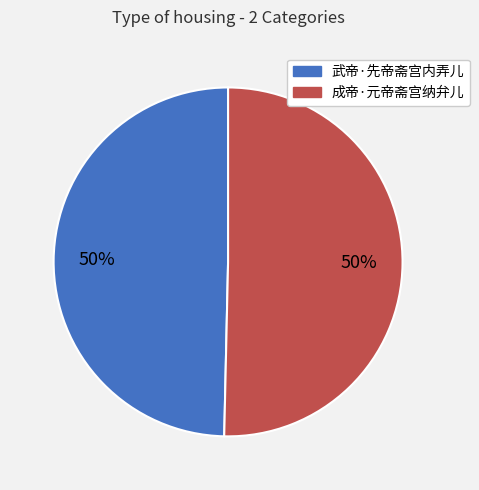

True or false: 成帝·元帝斋宫纳弁儿 accounts for 50% of the total.

True